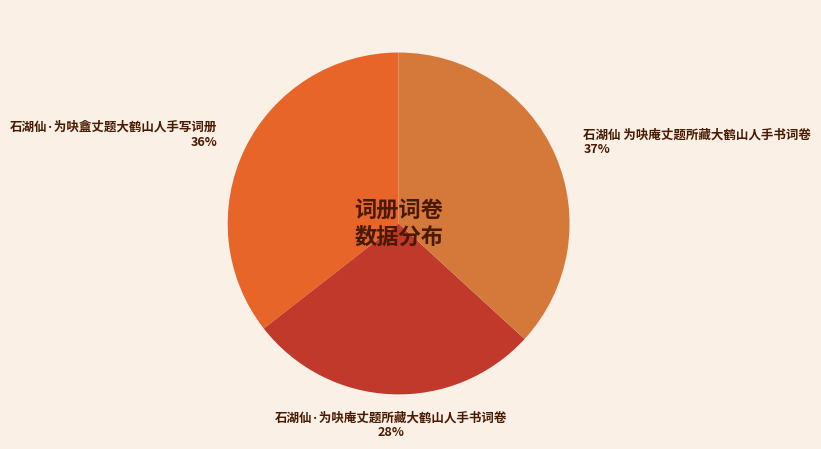

How many slices are in this pie chart?

3